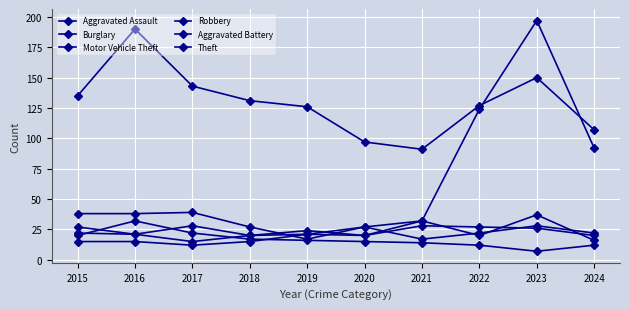

At 2015, list the series in order from largest to smallest.

Theft, Motor Vehicle Theft, Robbery, Aggravated Battery, Burglary, Aggravated Assault